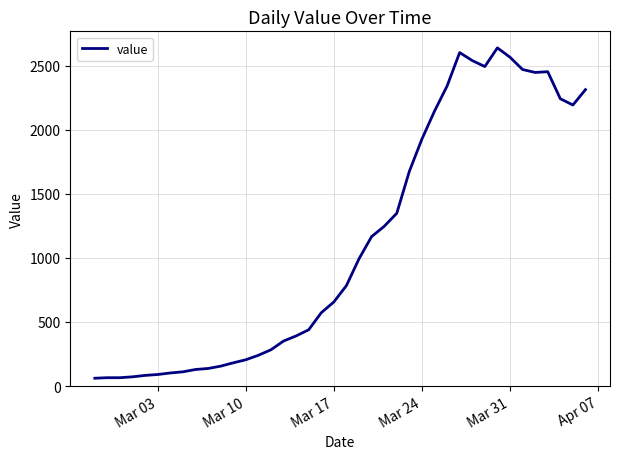

What is the greatest value displayed?

2639